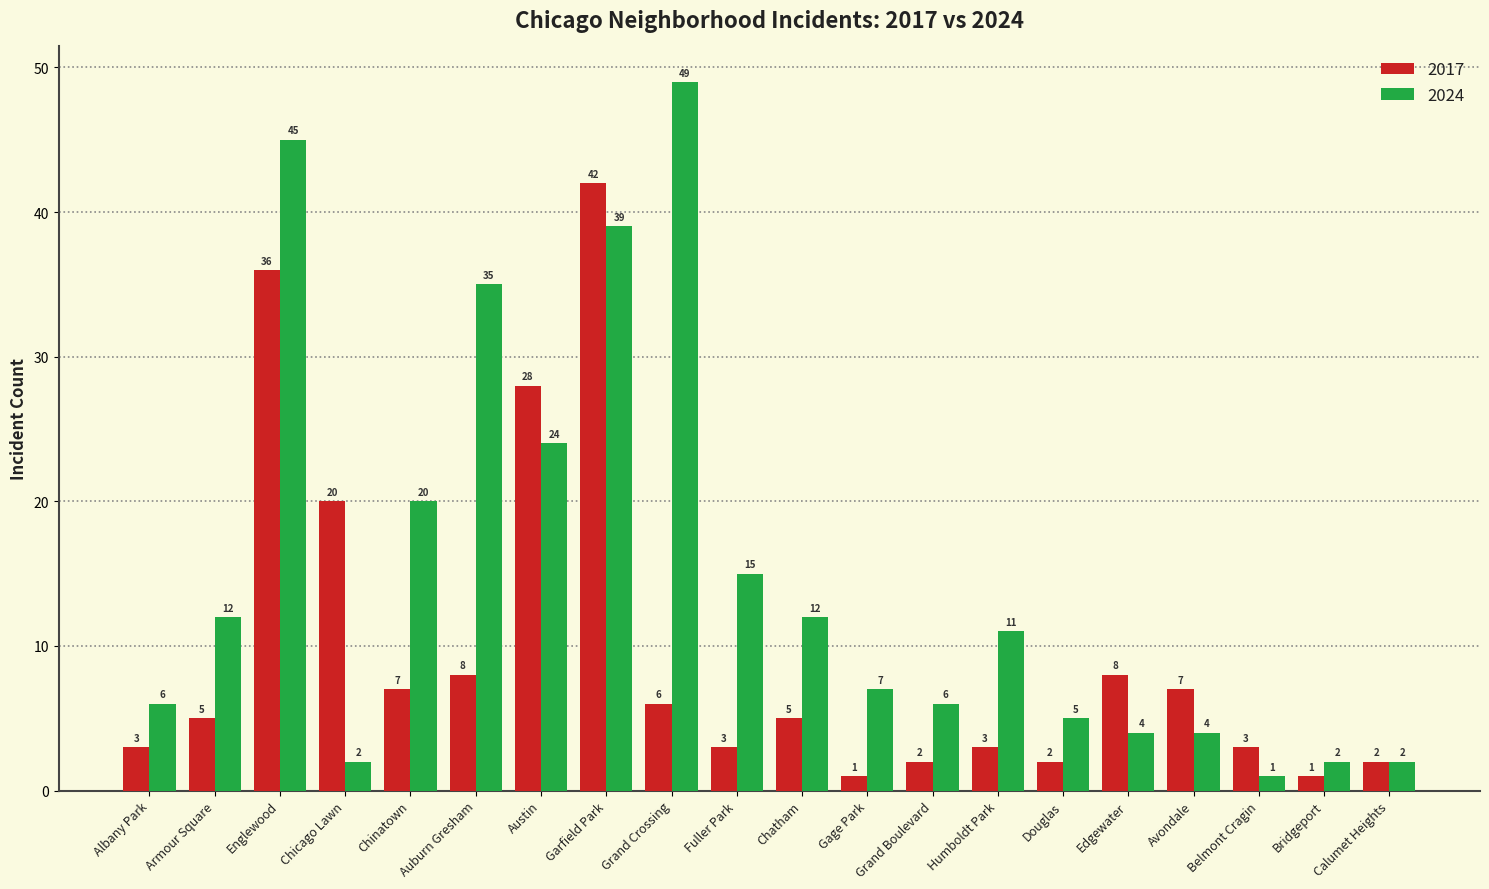

What is the minimum value shown in the chart?

1